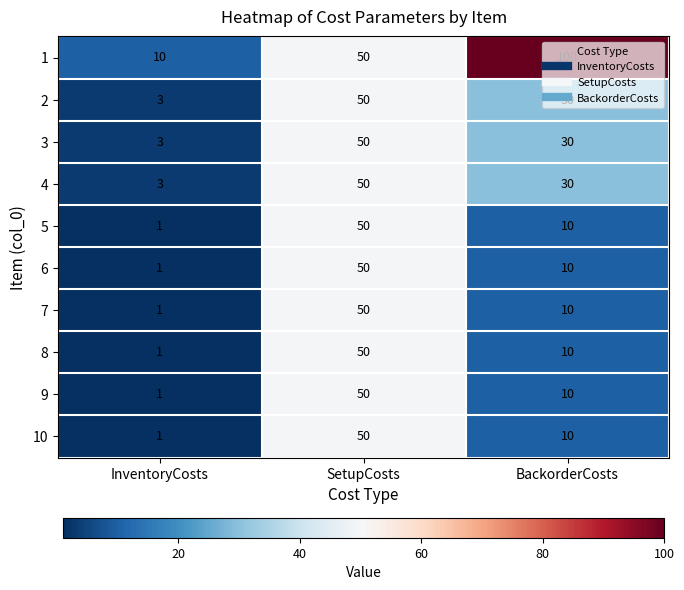

Which category has the lowest value in the 10 series?

InventoryCosts